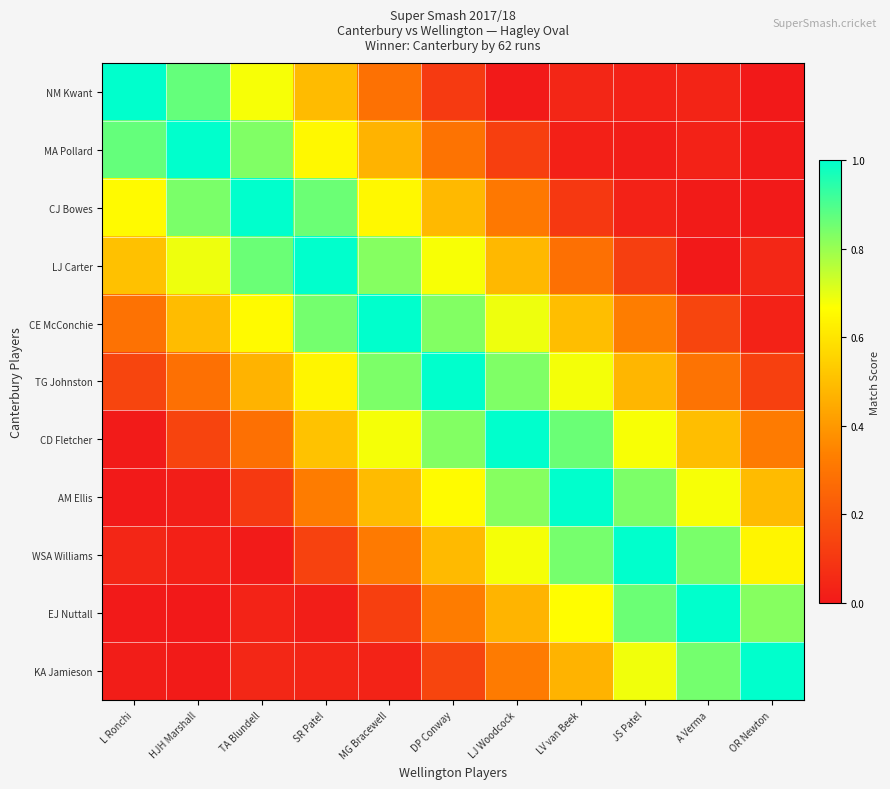

At which category is the sum across all series the highest?

DP Conway